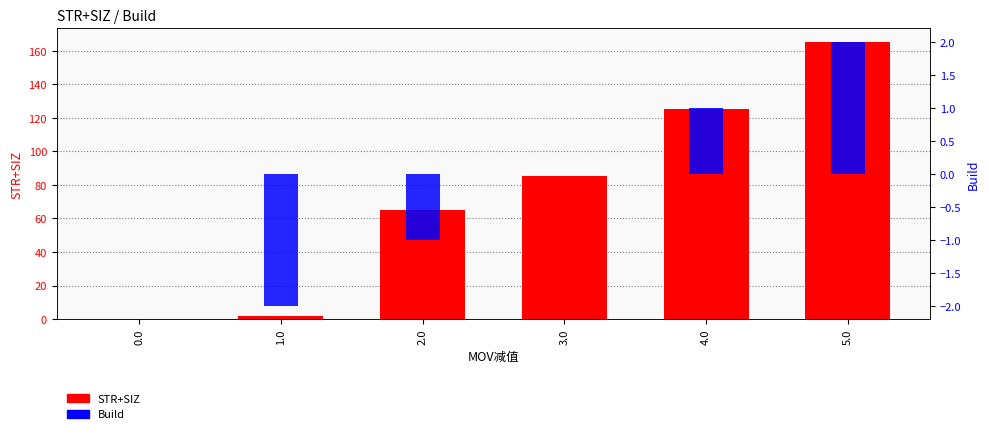

How many bars are there in each group?

2